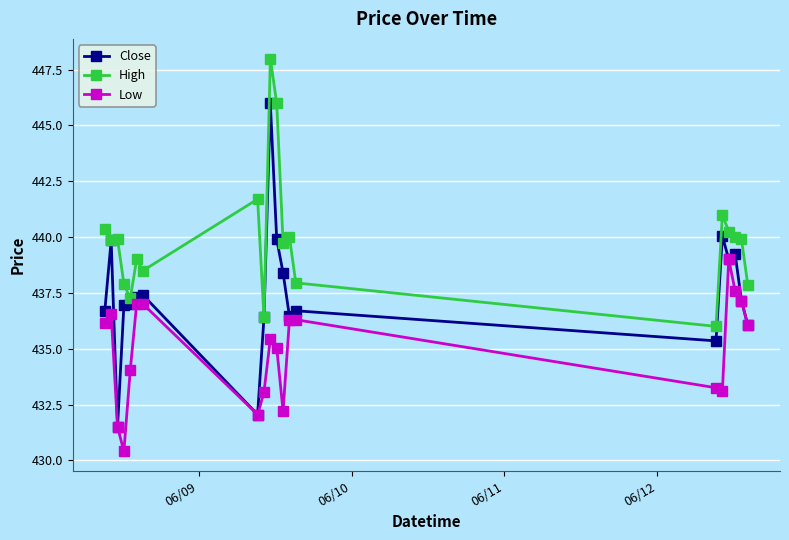

List the series in order of their peak value, highest first.

High, Close, Low